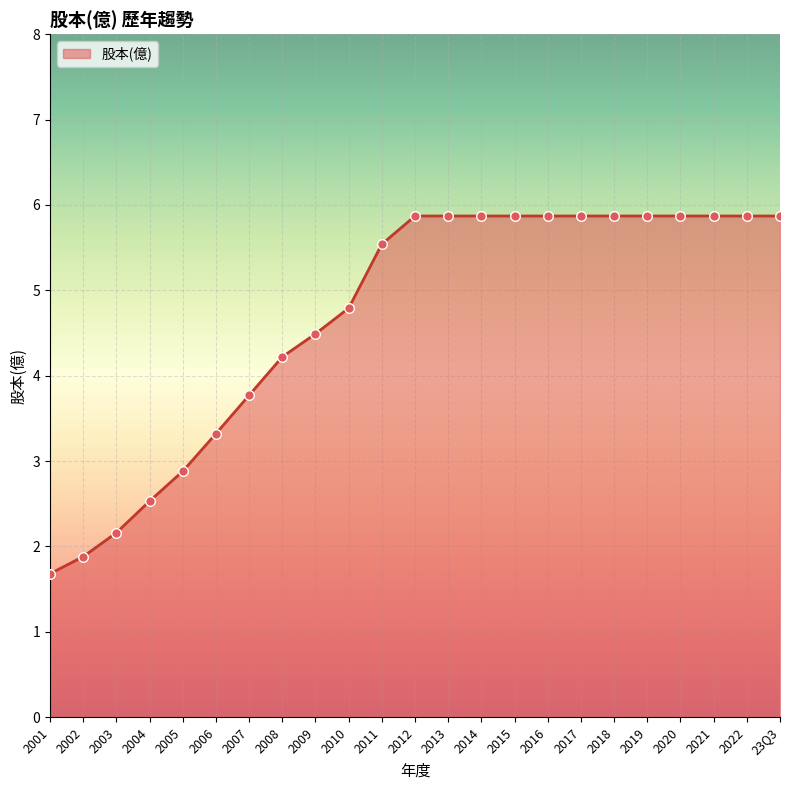

Approximately how many times larger is the value at 2003 compared to 2007?

0.6